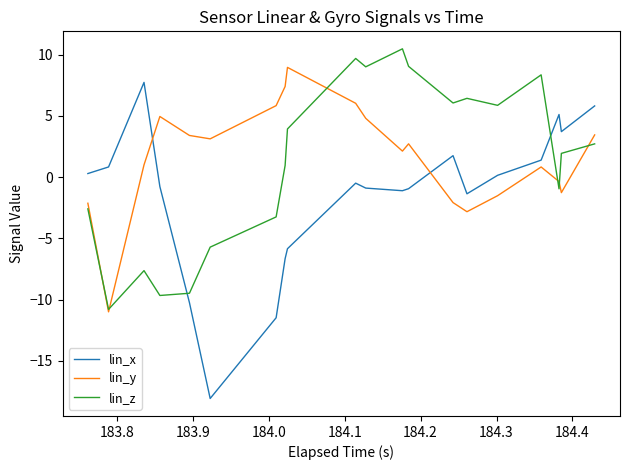

What are all the series names shown in the legend?

lin_x, lin_y, lin_z